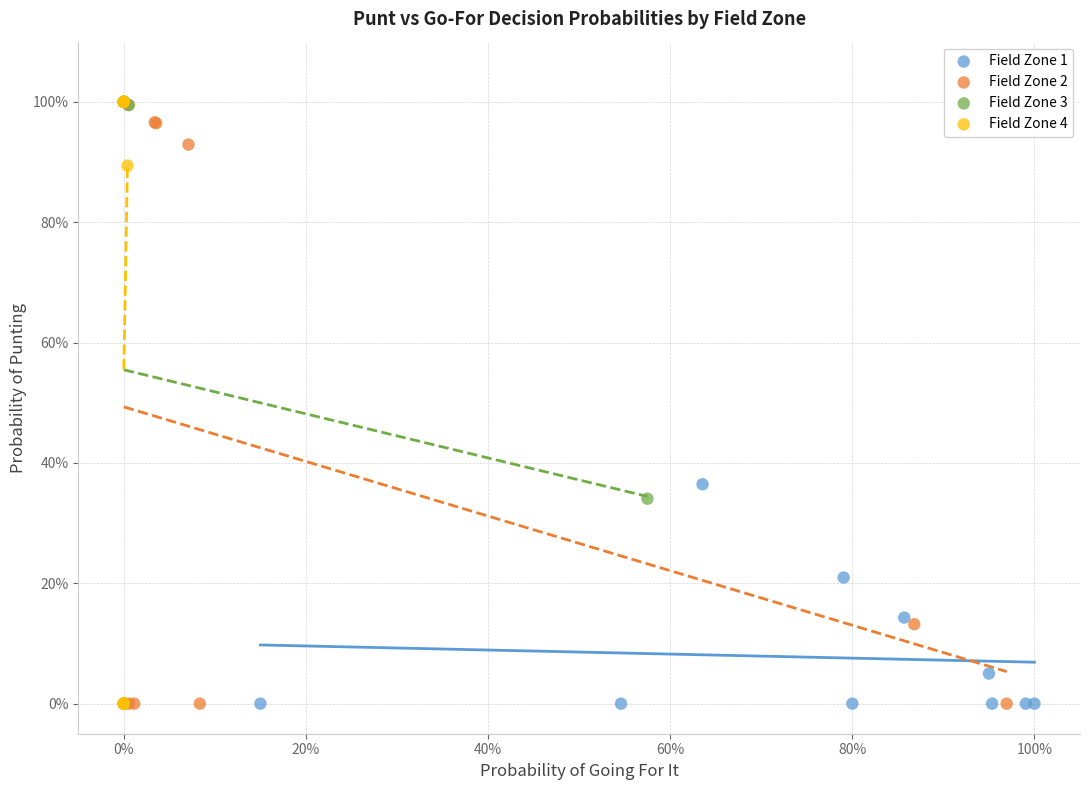

What are all the series names shown in the legend?

Field Zone 1, Field Zone 2, Field Zone 3, Field Zone 4